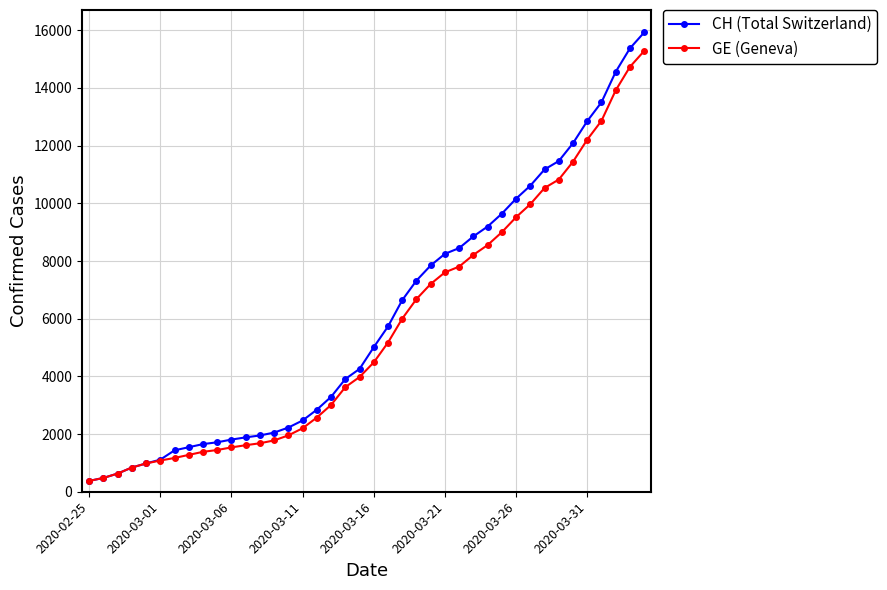

Which series has the largest total across all categories?

CH (Total Switzerland)